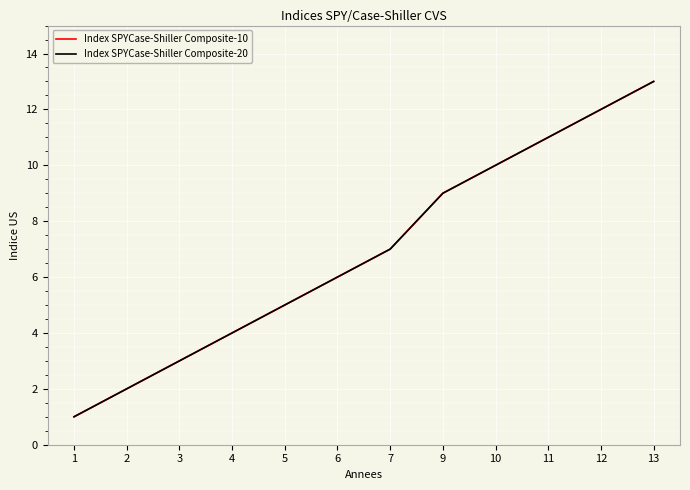

What is the average value of the Index SPYCase-Shiller Composite-10 series?

7